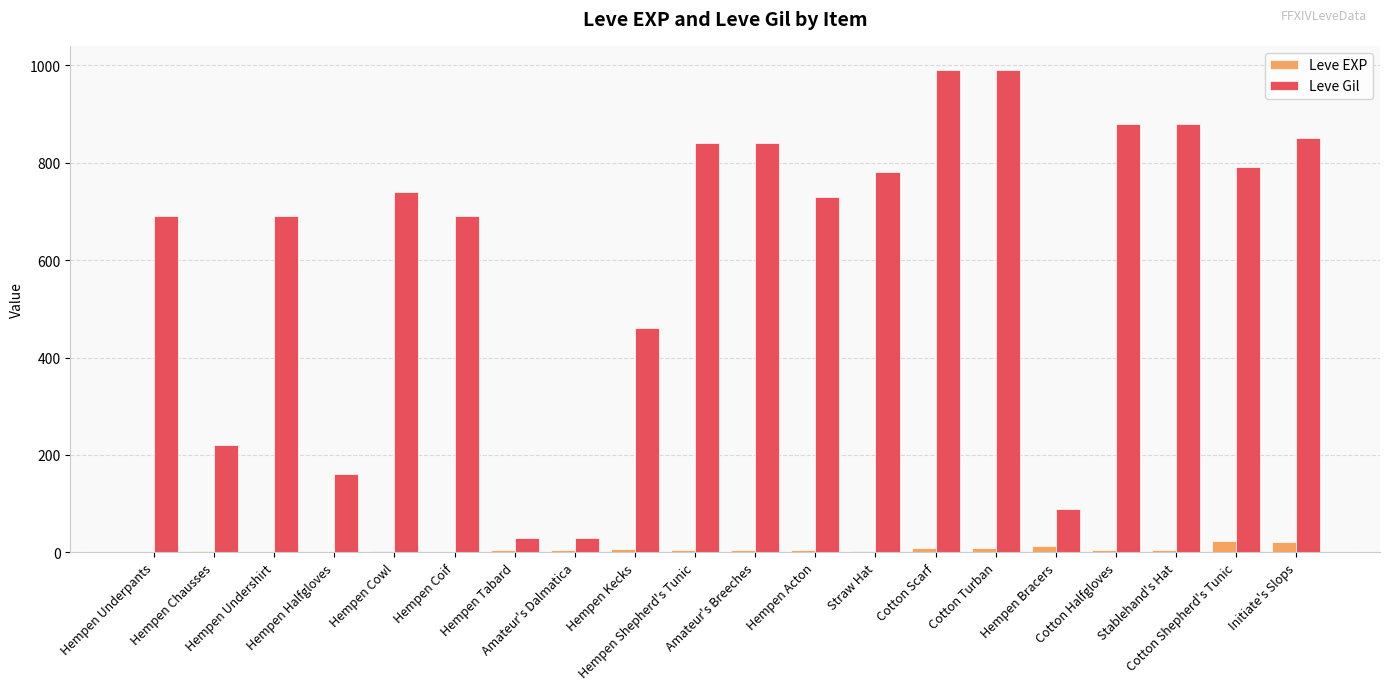

What is the total value across all series at Amateur's Dalmatica?

36